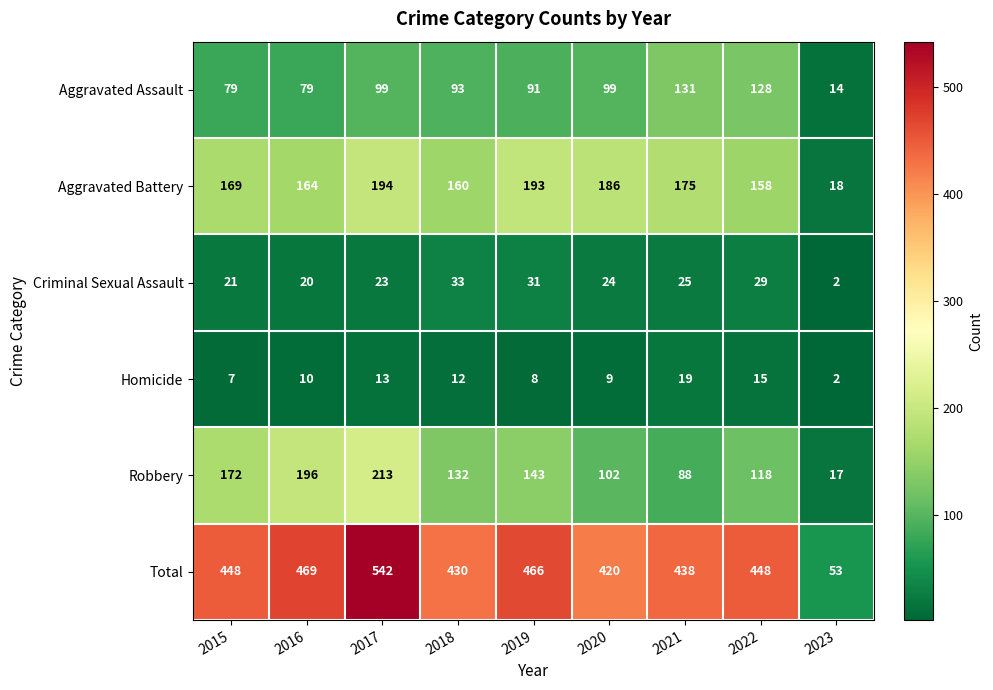

What is the difference between the maximum and minimum values in the Criminal Sexual Assault series?

31